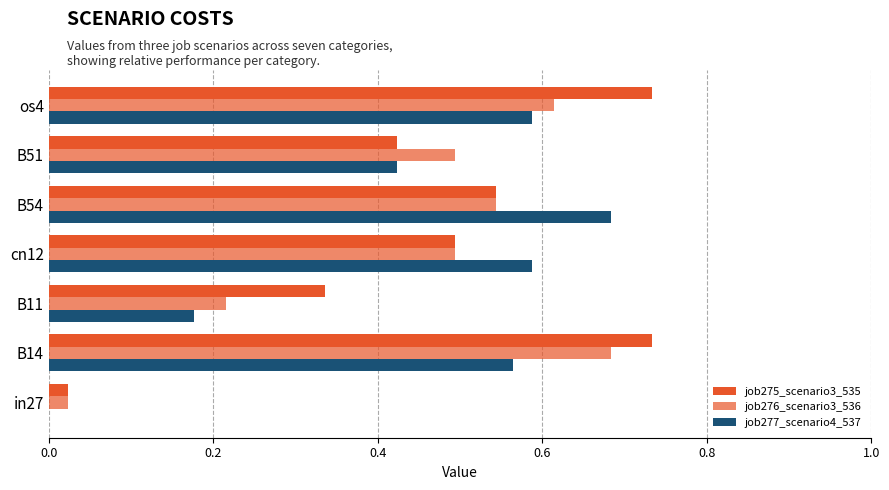

What is the difference between the maximum and minimum values in the job276_scenario3_536 series?

0.7